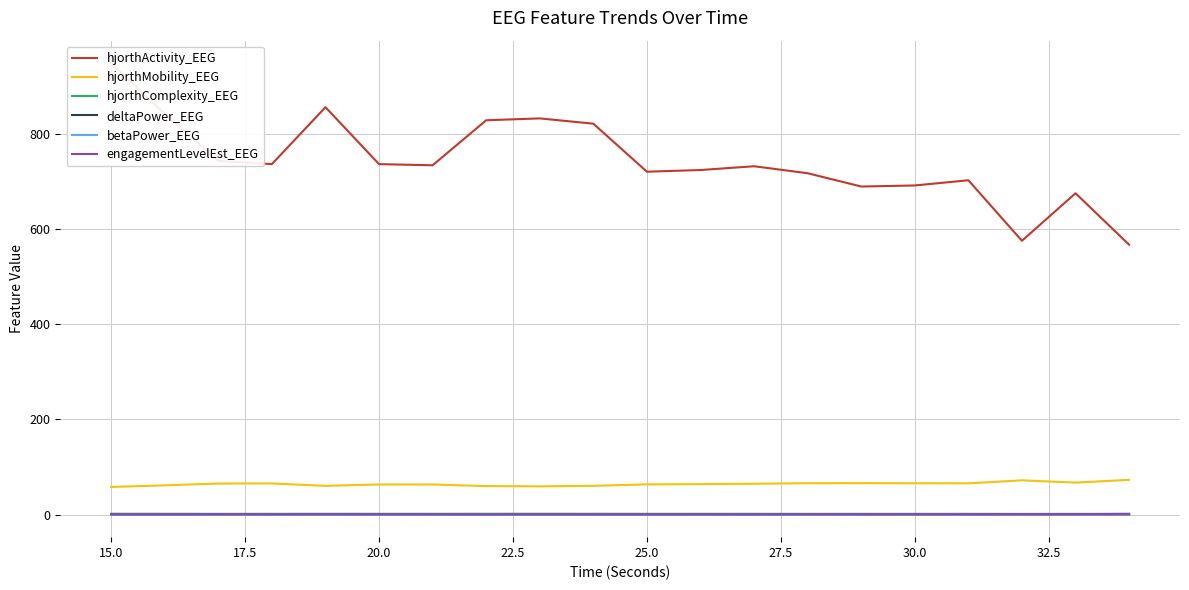

True or false: hjorthComplexity_EEG and hjorthMobility_EEG cross at least once.

False